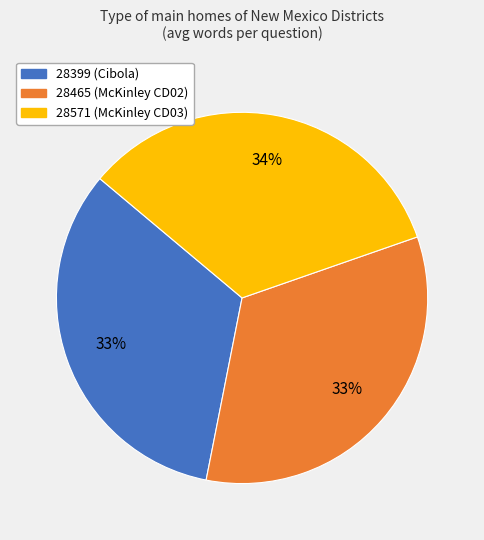

How many segments does this pie chart have?

3